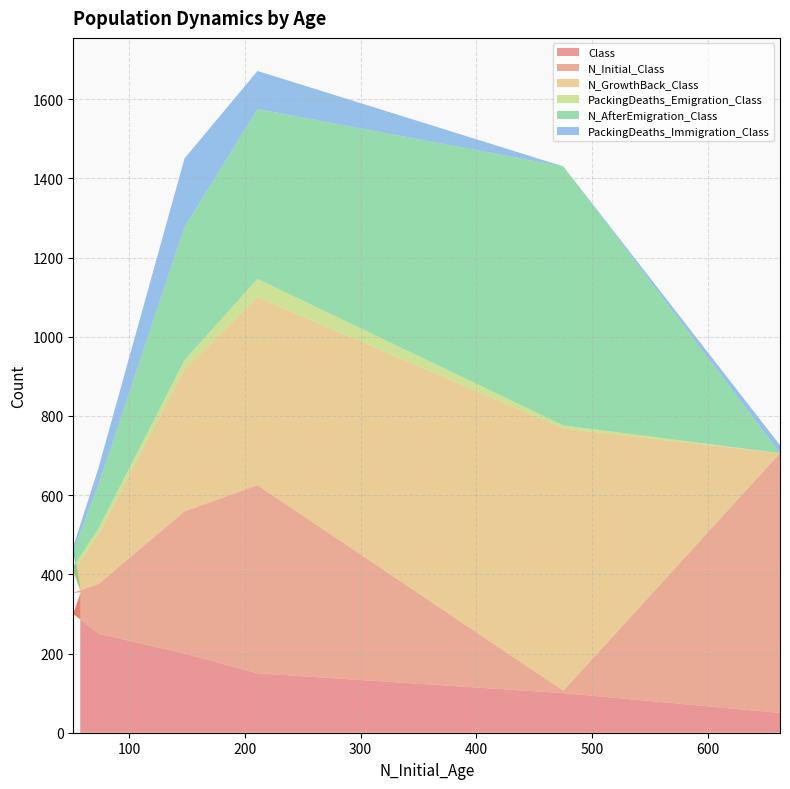

What is the maximum value for Class?

350